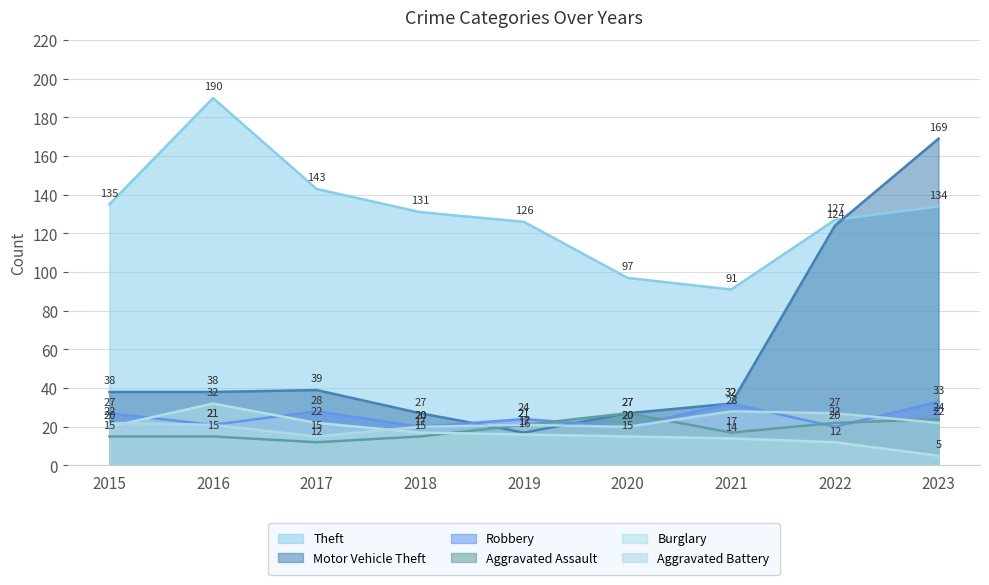

How many lines are shown in the chart?

6